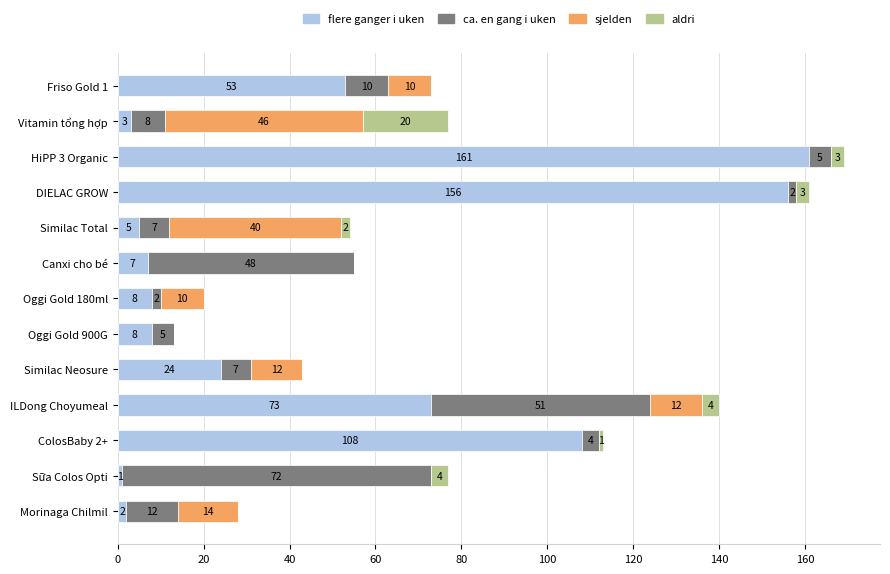

How many data points does each series have?

13